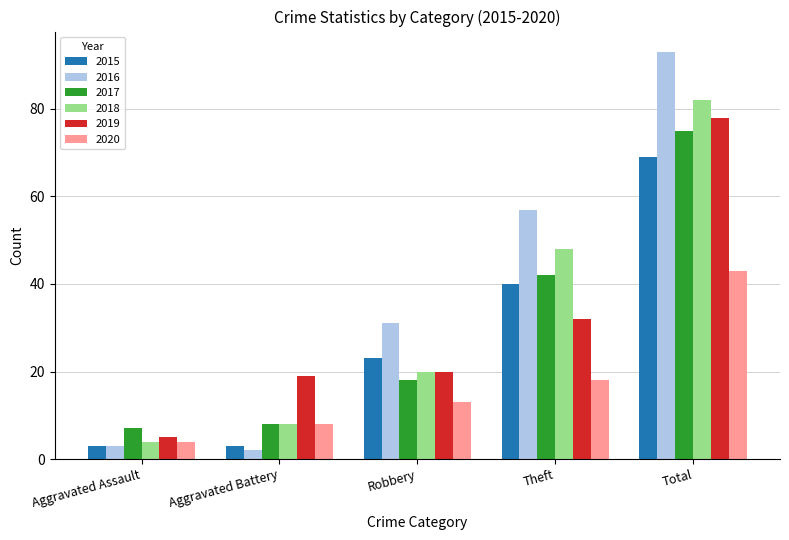

What are all the series names shown in the legend?

2015, 2016, 2017, 2018, 2019, 2020